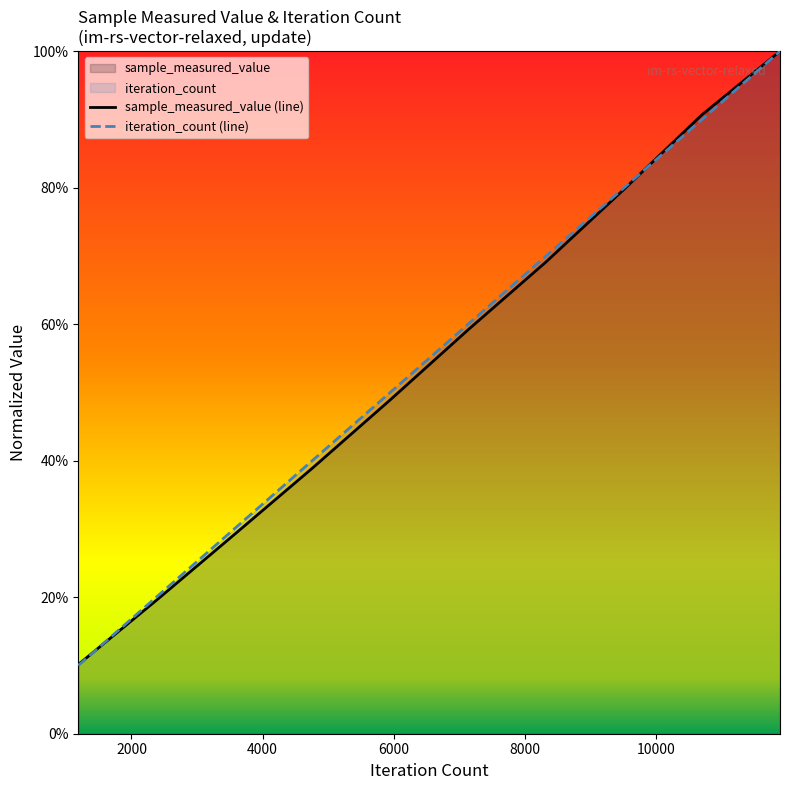

Does the chart display data point markers on the line(s)?

No